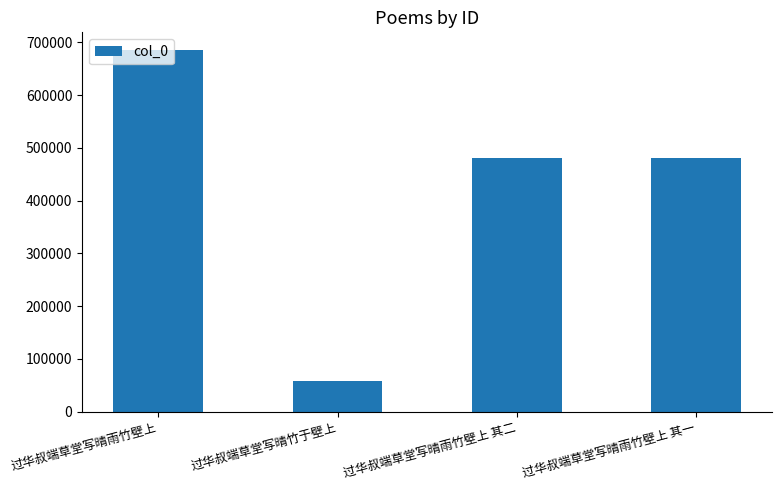

How many values are below 481178?

2